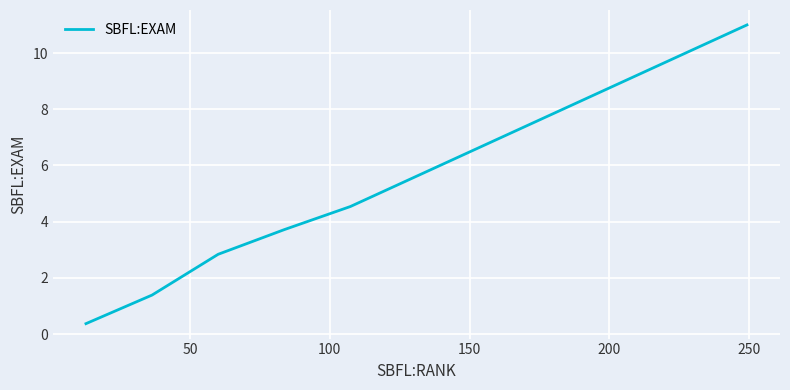

What is the difference between the second highest and second lowest values?

3.2